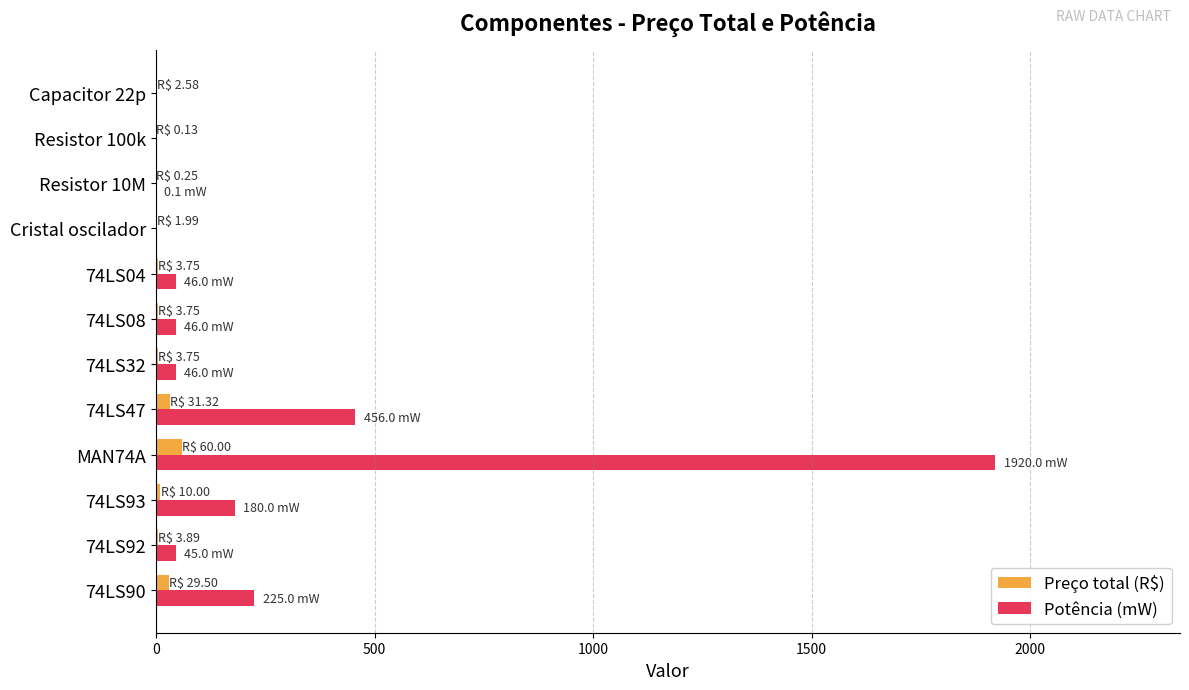

What is the greatest value displayed?

1920.0